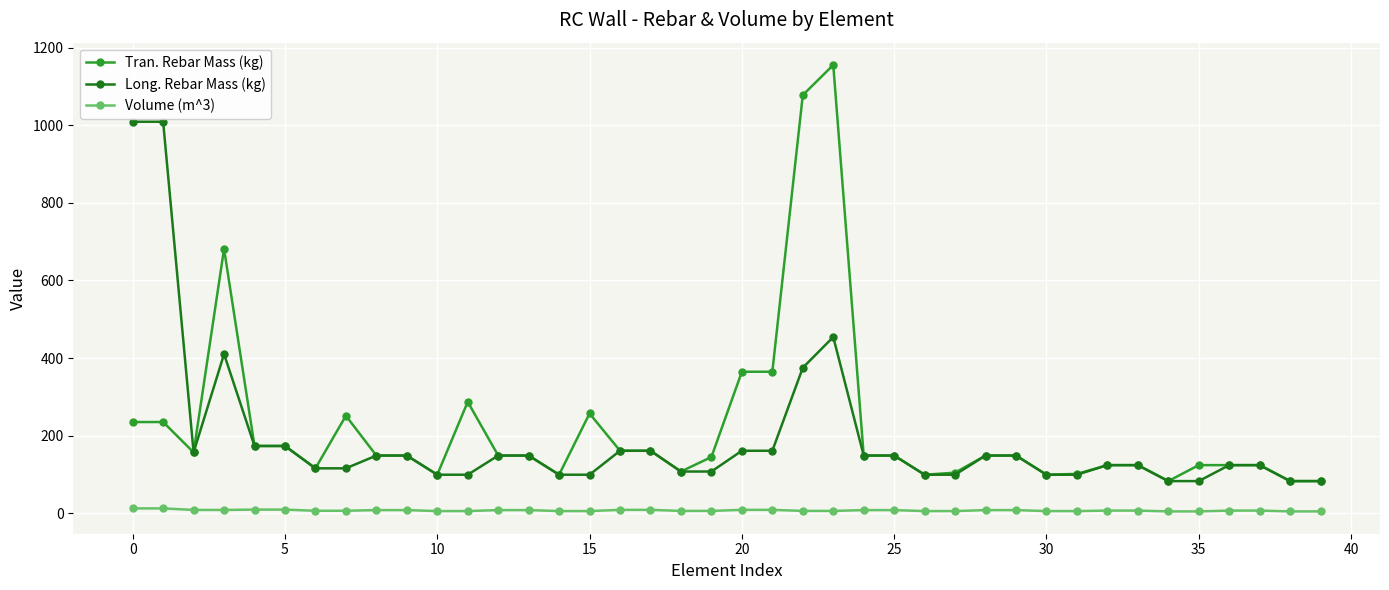

What is the sum of all Long. Rebar Mass (kg) values?

7649.6